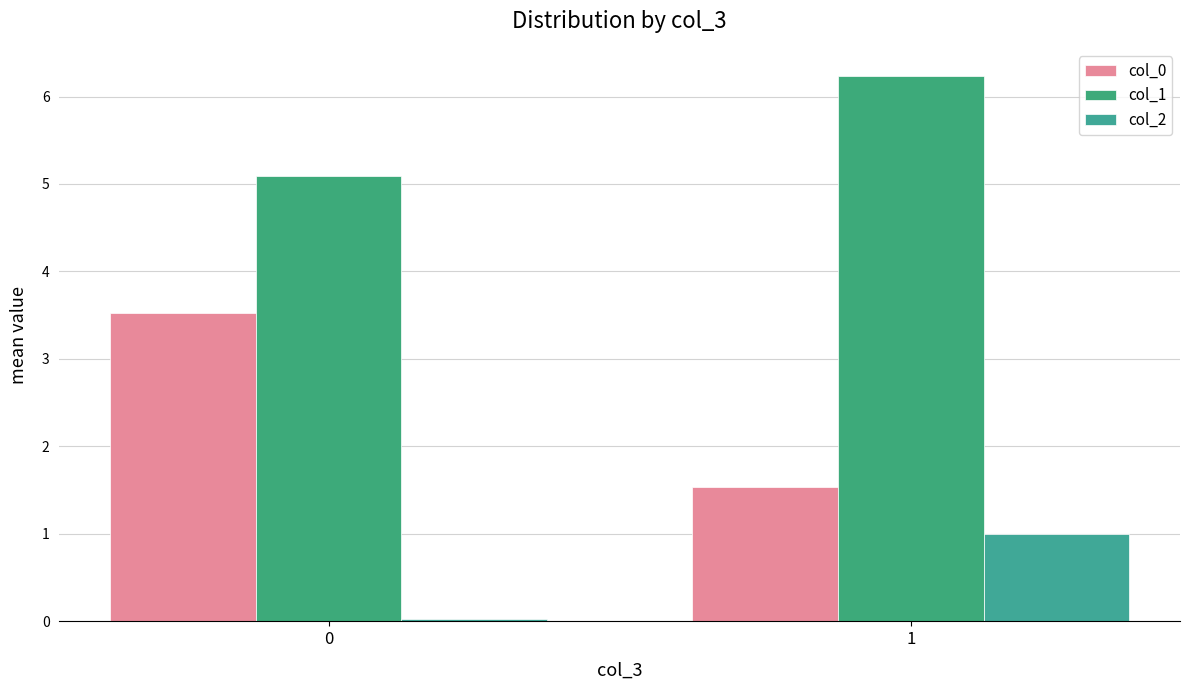

What is the value of the col_2 bar at the 2nd from the left?

1.0